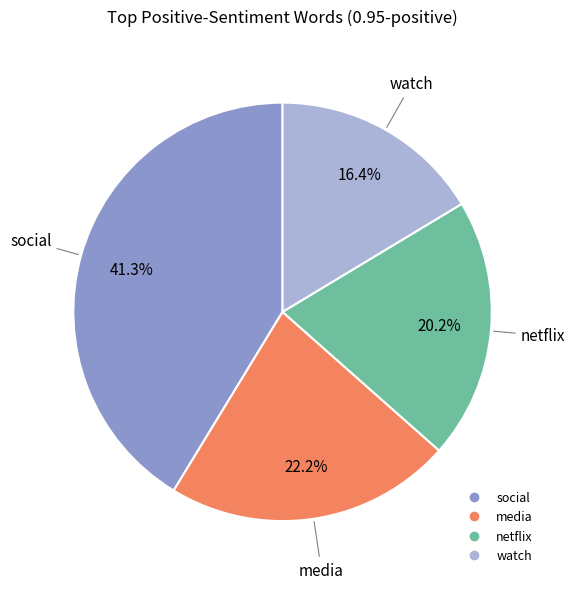

Is there any slice that represents more than half of the pie?

No